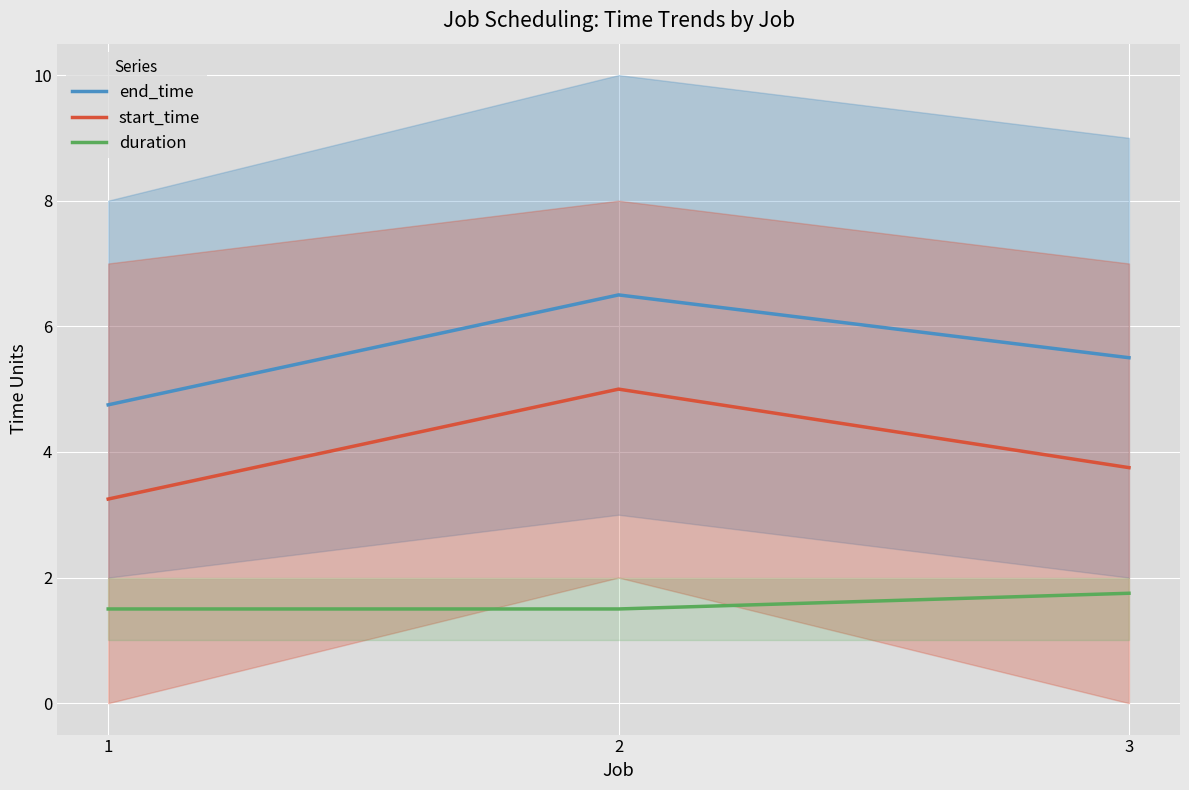

Between 1 and 3, which is larger?

3